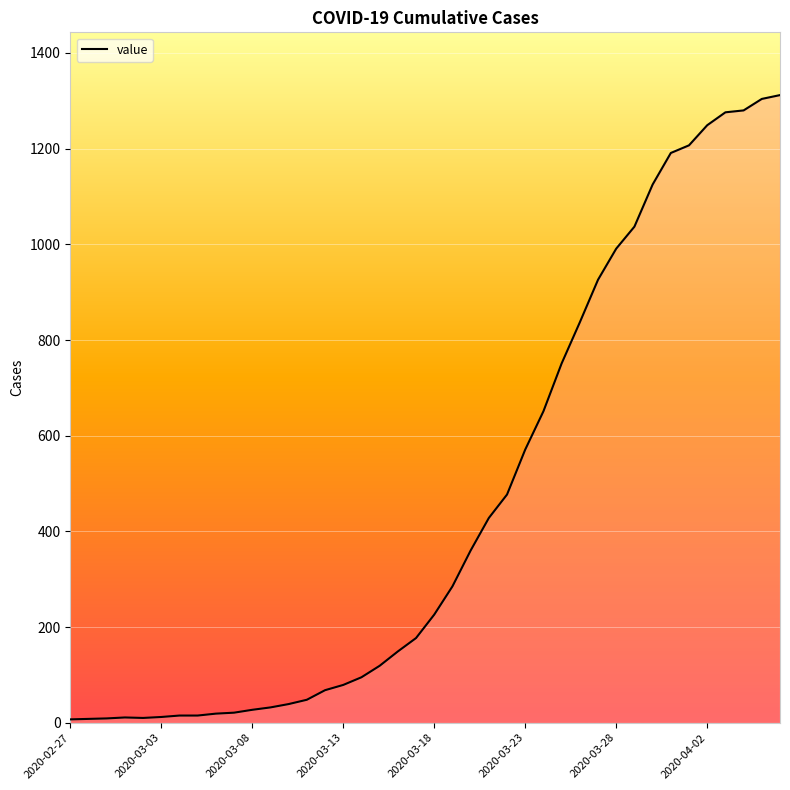

Does the chart display data point markers on the line(s)?

No